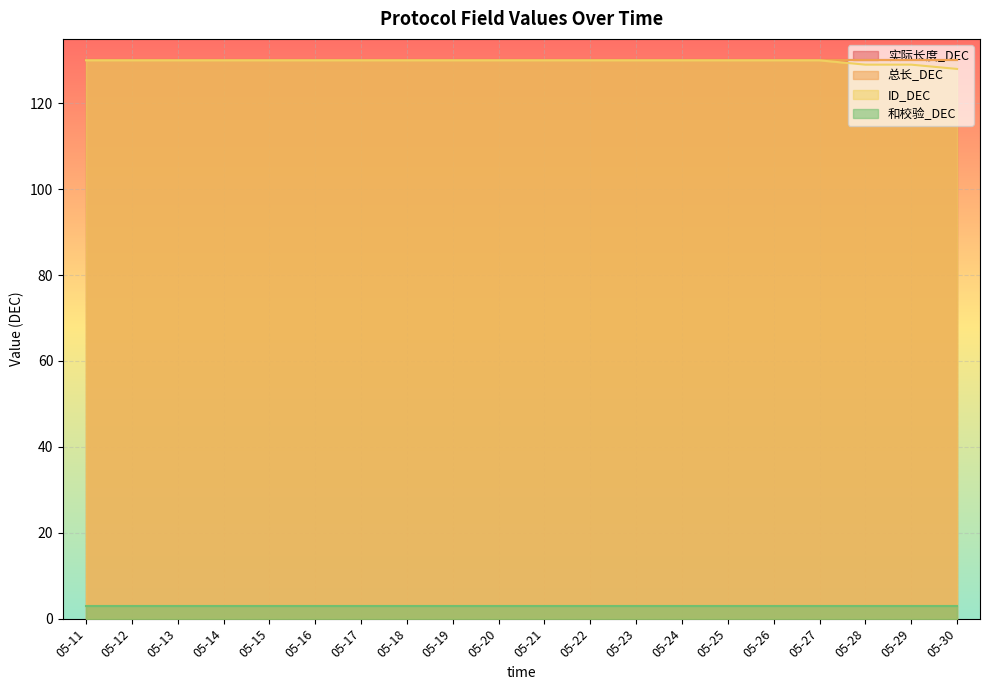

Reading left to right, list all the values displayed in this chart.

实际长度_DEC: 05-11=130	05-12=130	05-13=130	05-14=130	05-15=130	05-16=130	05-17=130	05-18=130	05-19=130	05-20=130	05-21=130	05-22=130	05-23=130	05-24=130	05-25=130	05-26=130	05-27=130	05-28=130	05-29=130	05-30=130
总长_DEC: 05-11=130	05-12=130	05-13=130	05-14=130	05-15=130	05-16=130	05-17=130	05-18=130	05-19=130	05-20=130	05-21=130	05-22=130	05-23=130	05-24=130	05-25=130	05-26=130	05-27=130	05-28=130	05-29=130	05-30=130
ID_DEC: 05-11=130	05-12=130	05-13=130	05-14=130	05-15=130	05-16=130	05-17=130	05-18=130	05-19=130	05-20=130	05-21=130	05-22=130	05-23=130	05-24=130	05-25=130	05-26=130	05-27=130	05-28=129	05-29=129	05-30=128
和校验_DEC: 05-11=3	05-12=3	05-13=3	05-14=3	05-15=3	05-16=3	05-17=3	05-18=3	05-19=3	05-20=3	05-21=3	05-22=3	05-23=3	05-24=3	05-25=3	05-26=3	05-27=3	05-28=3	05-29=3	05-30=3